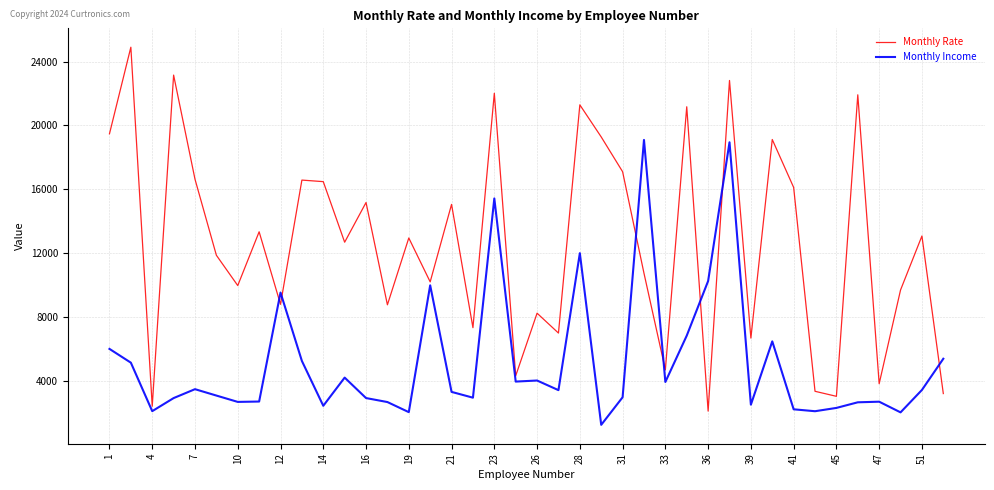

In Monthly Income, how many points are lower than both neighbors (excluding endpoints)?

12